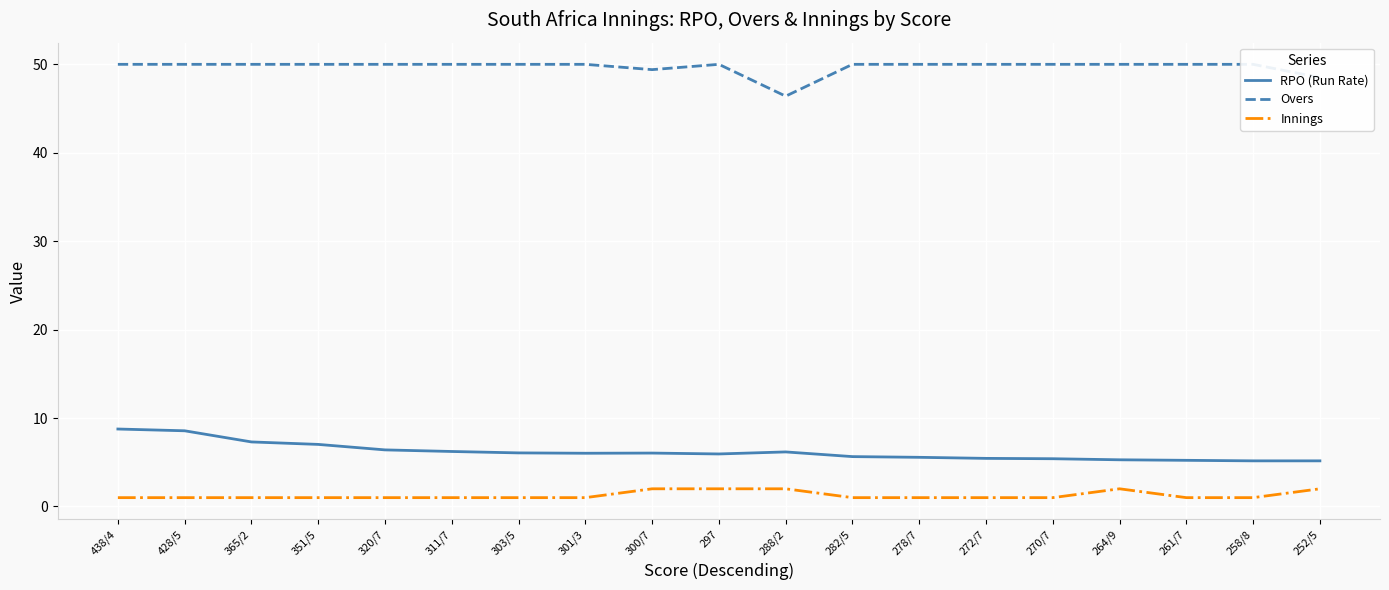

The RPO (Run Rate) series shows 6.0 at 301/3. True or false?

True